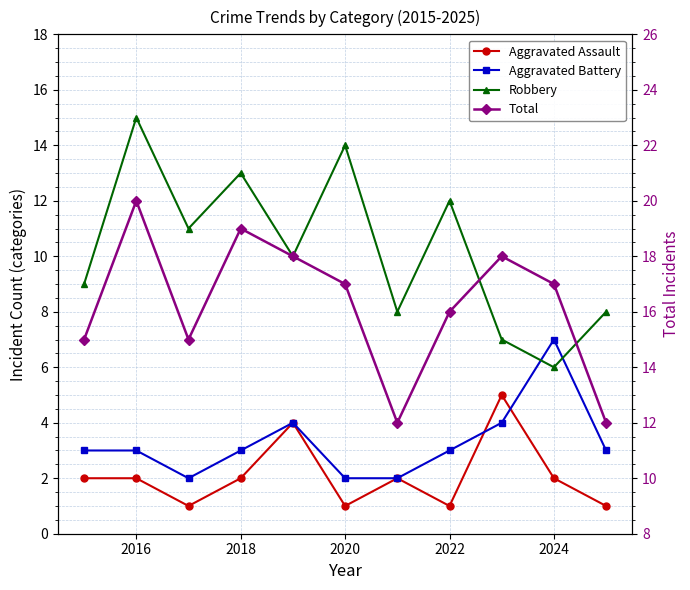

The value of Total at 2022 is 29. True or false?

False